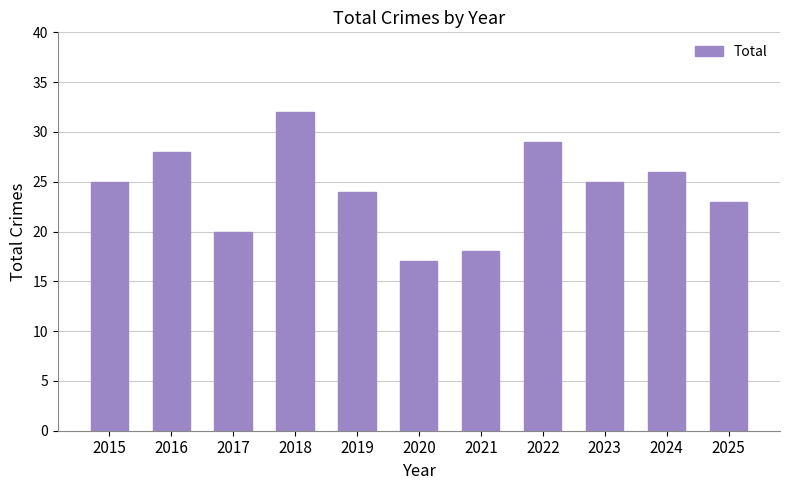

Reading right to left, transcribe all the data shown in this chart.

23	26	25	29	18	17	24	32	20	28	25